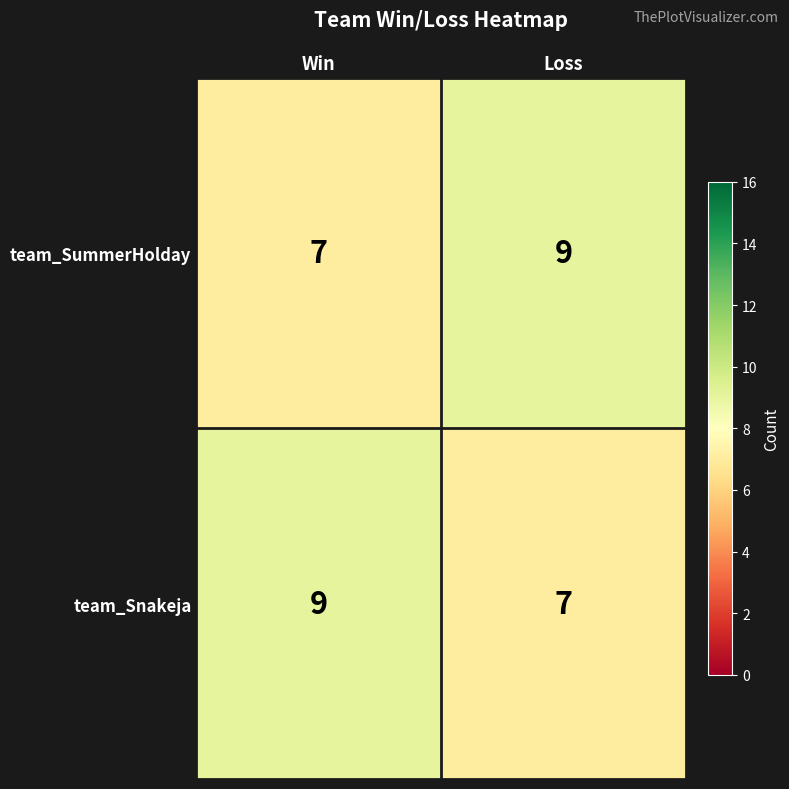

The value of team_SummerHolday at Win is 7. True or false?

True